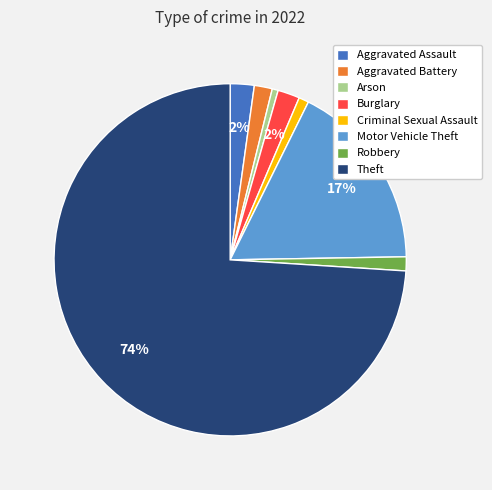

Does Theft represent more than half of the total?

Yes